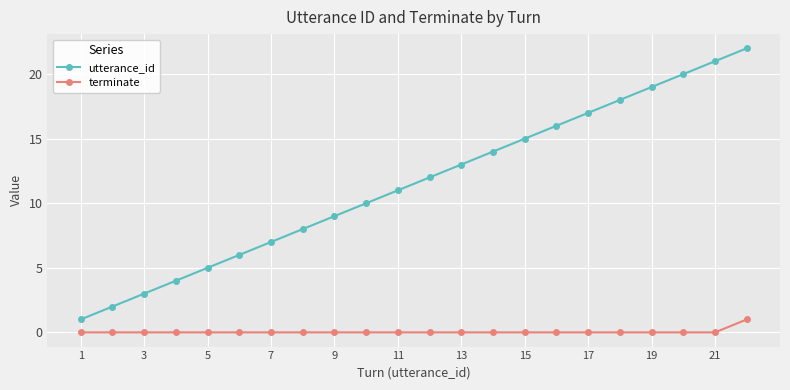

True or false: utterance_id and terminate intersect in this chart.

False